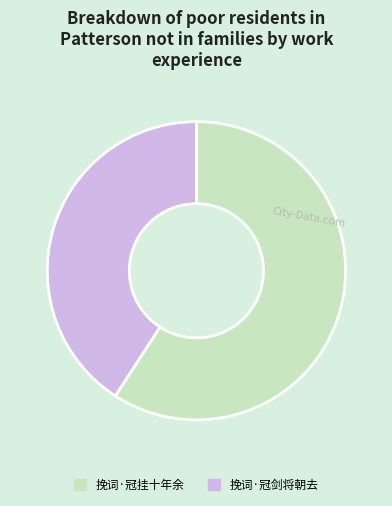

Approximately how many times larger is the value at 挽词·冠挂十年余 compared to 挽词·冠剑将朝去?

1.4